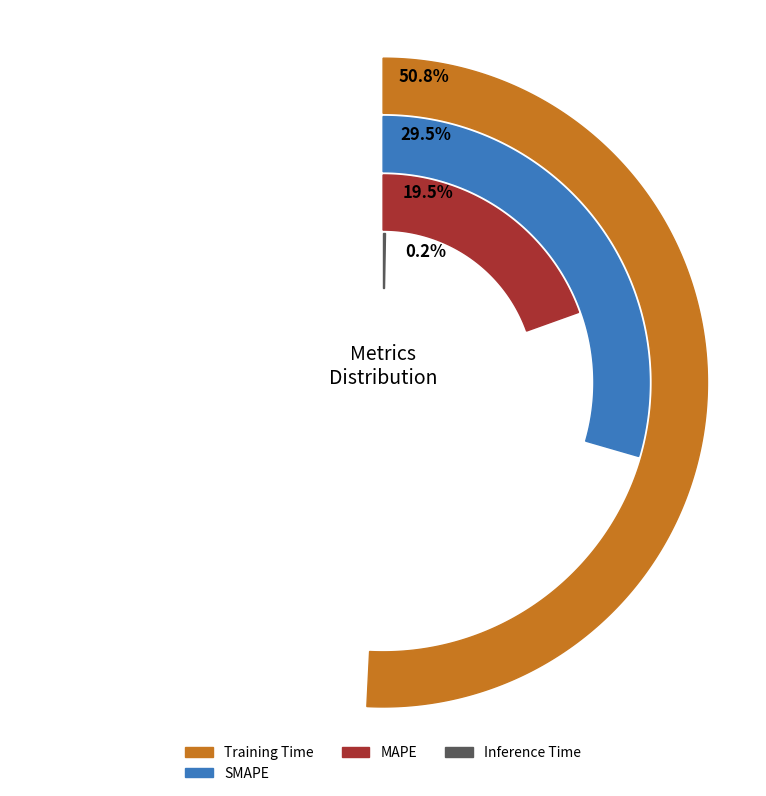

Which slice is the largest?

Training Time